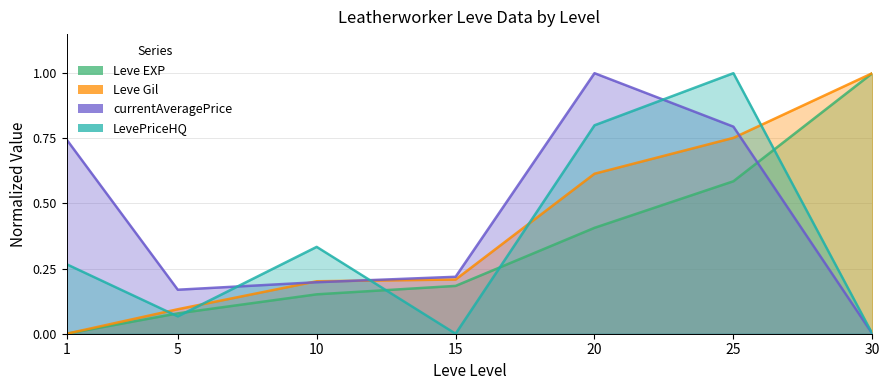

How many intersections are there between LevePriceHQ and Leve EXP?

5